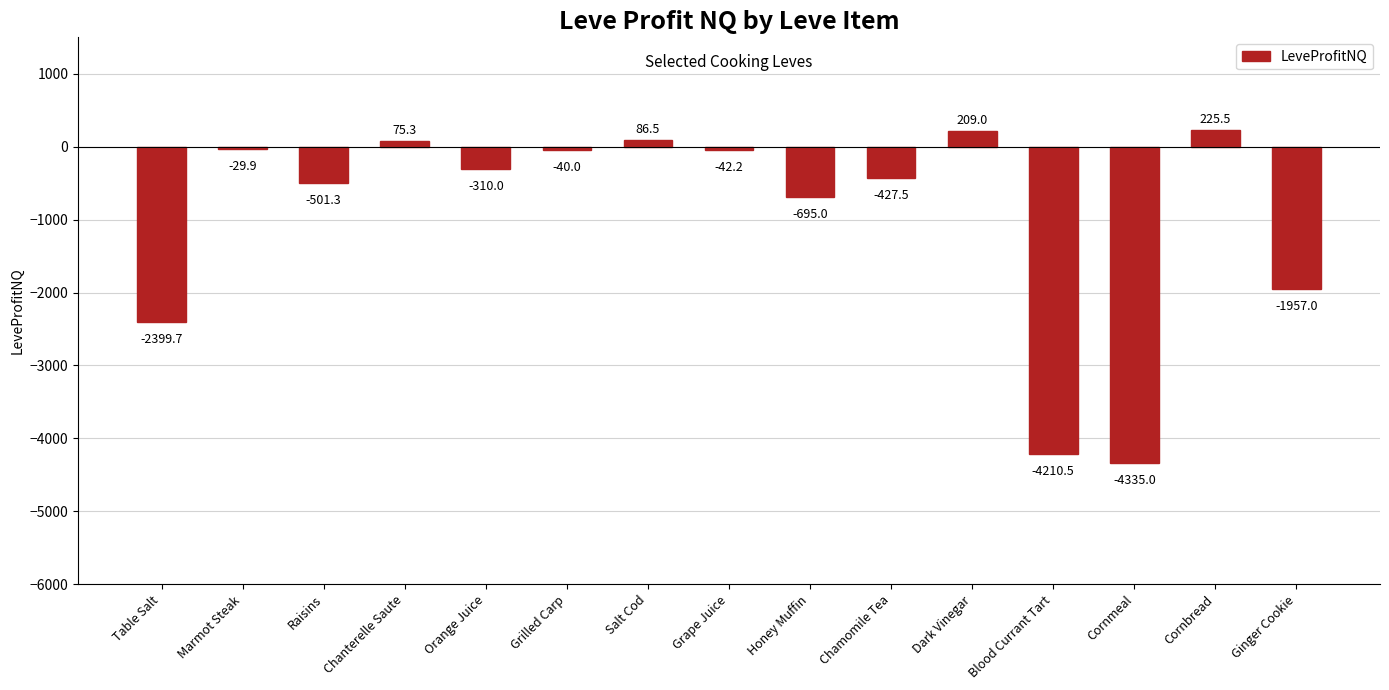

Between Chamomile Tea and Table Salt, which is larger?

Chamomile Tea